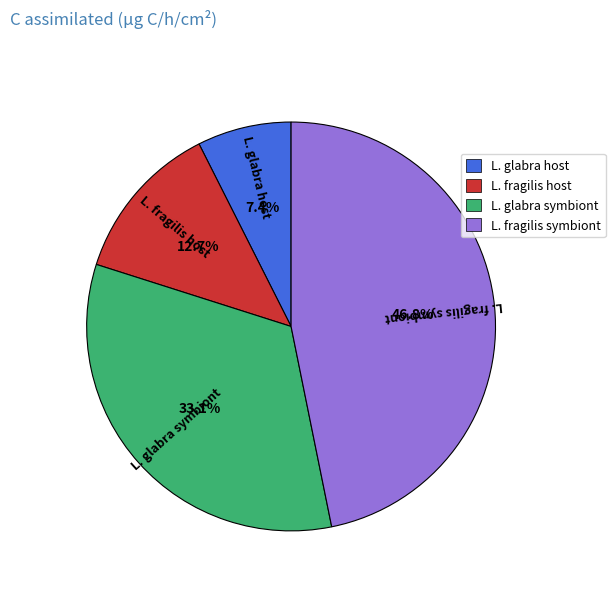

Count the number of slices in the pie.

4